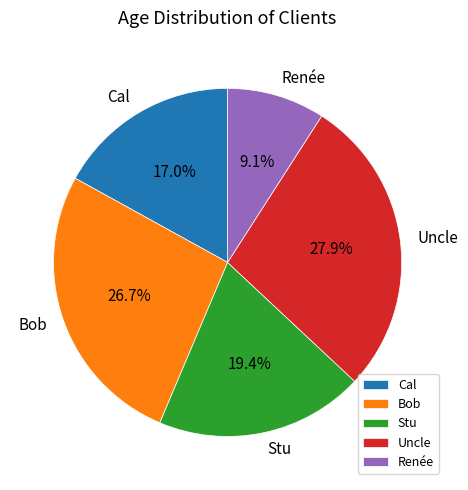

To the nearest percent, what is the average slice percentage?

20%